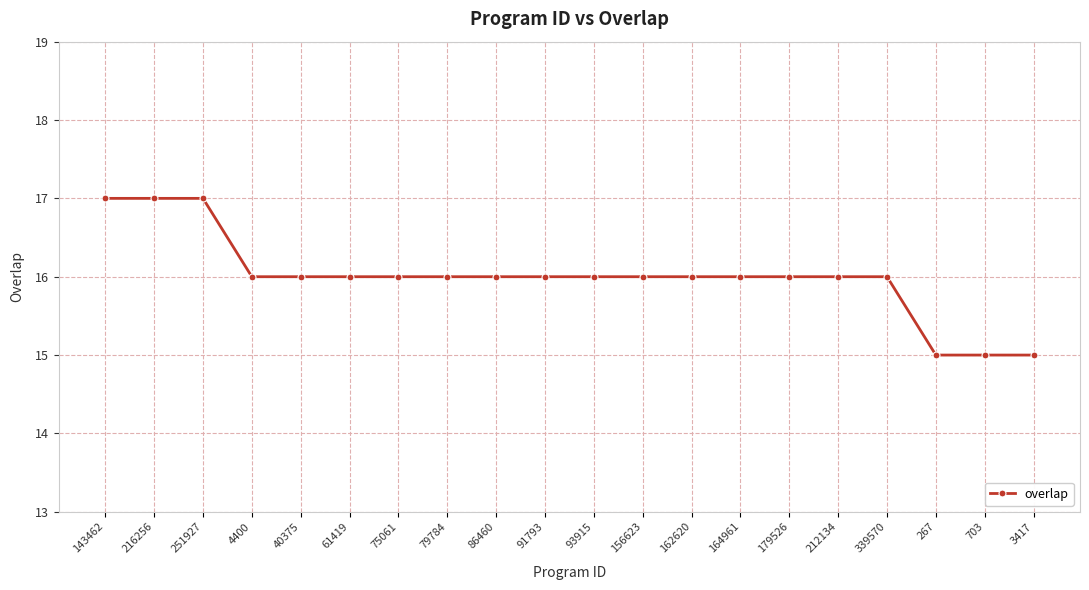

Is it true that the value at 86460 is 25?

False